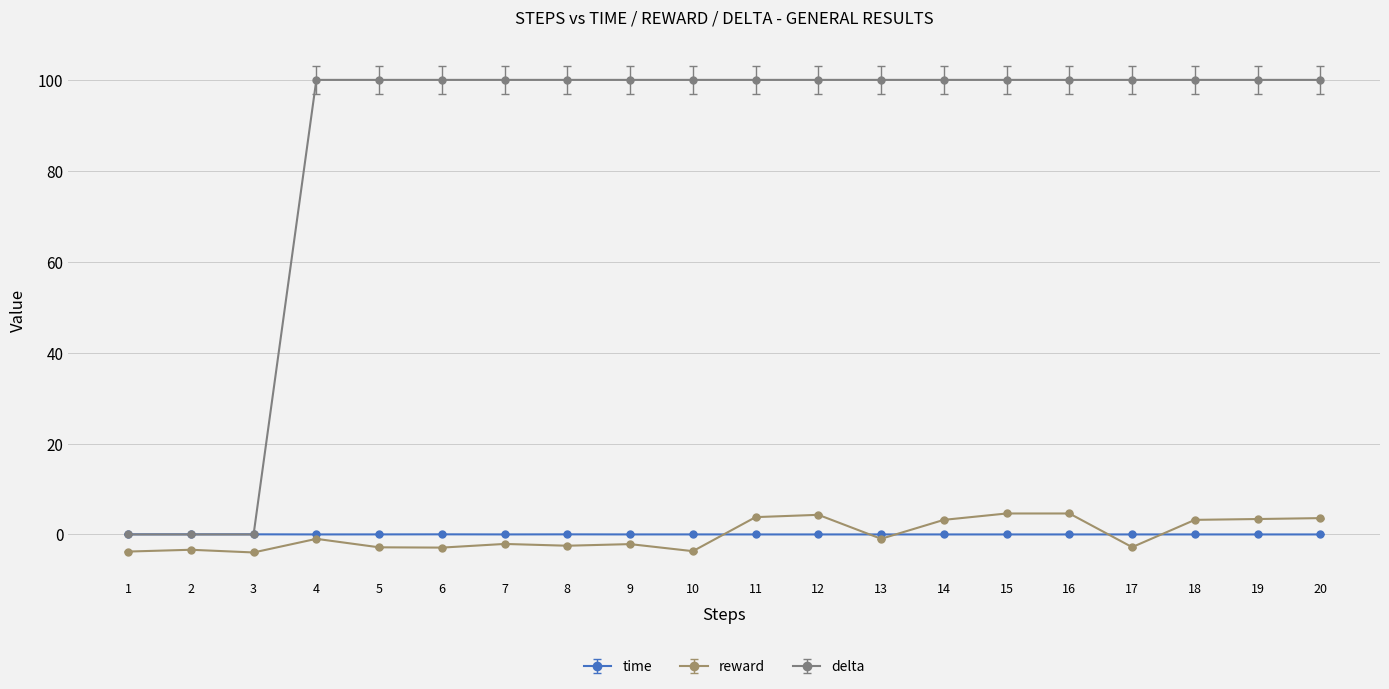

What is the greatest value displayed?

100.0